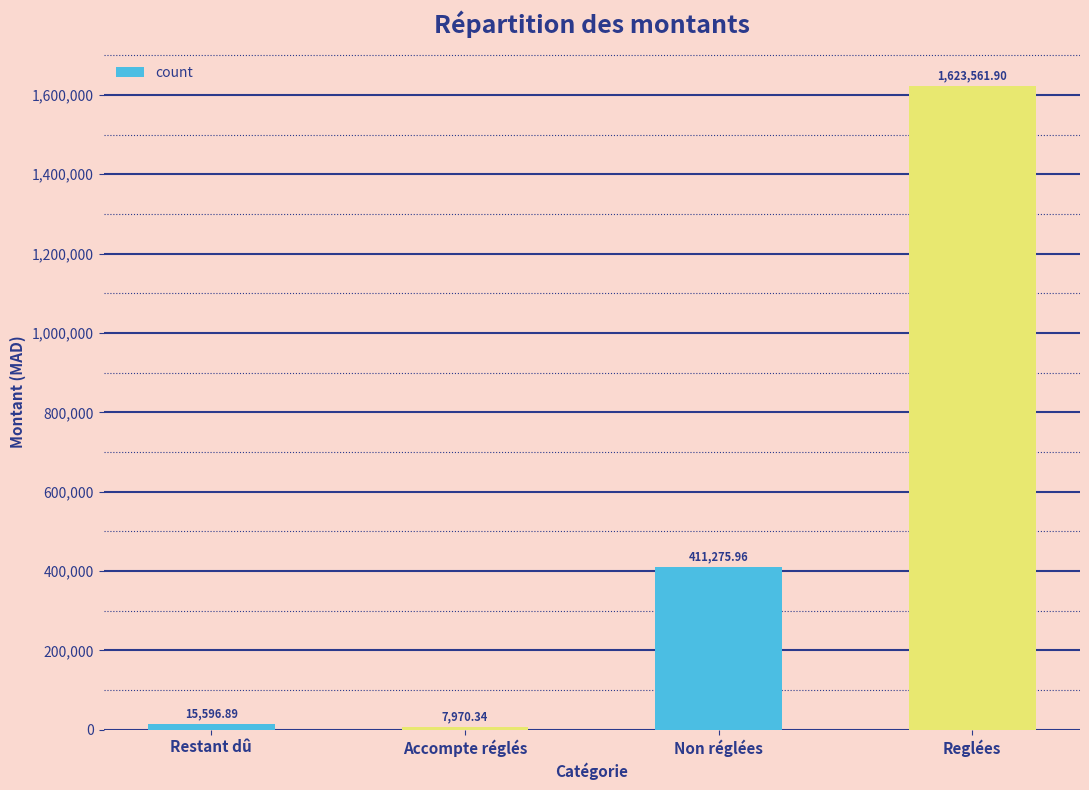

List the labels in order of value, largest first.

Reglées, Non réglées, Restant dû, Accompte réglés